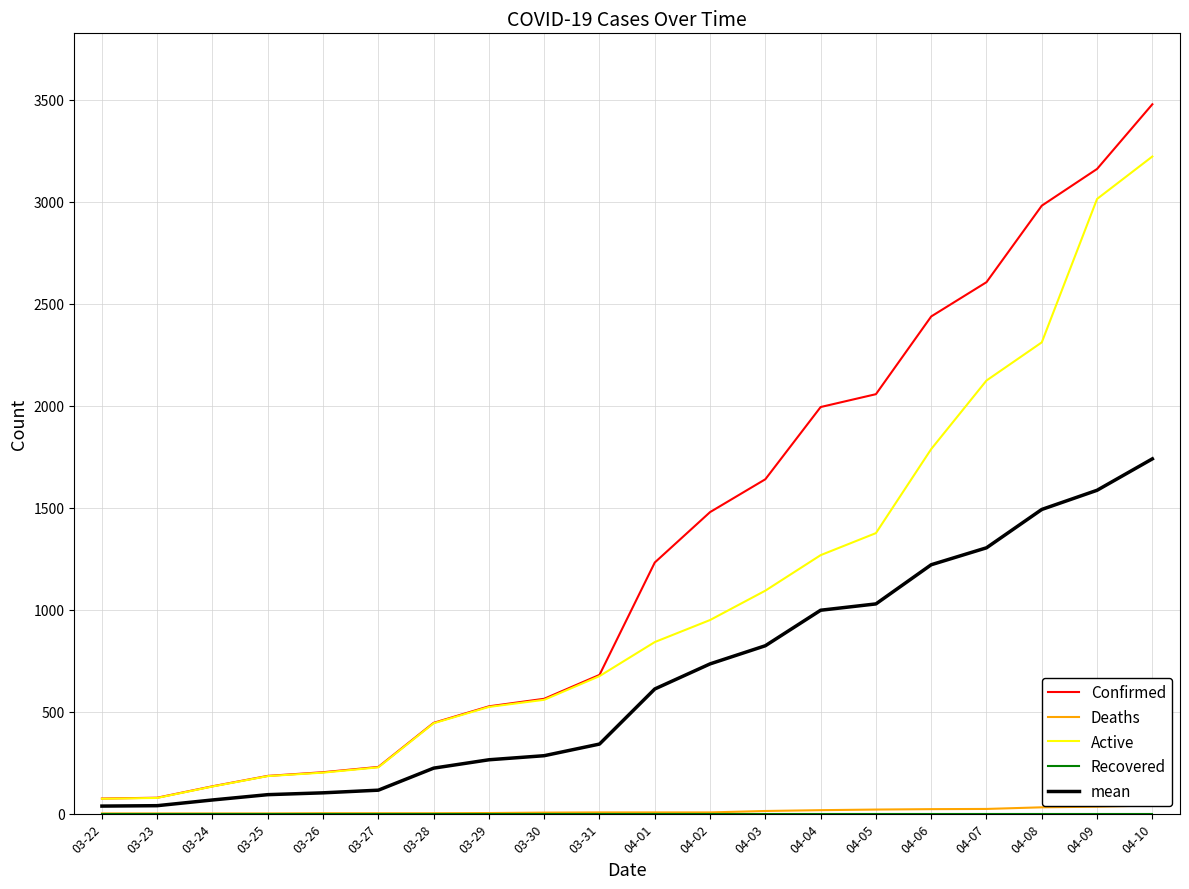

True or false: Deaths and Recovered cross at least once.

False